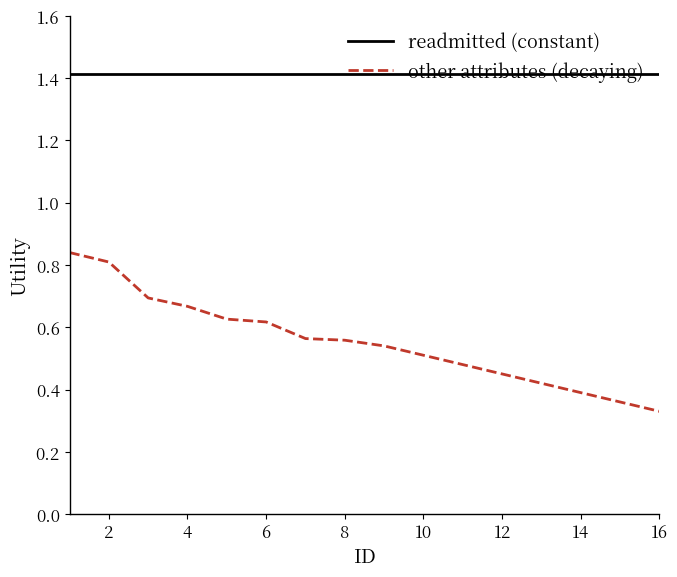

Which series has the largest total across all categories?

readmitted (constant)